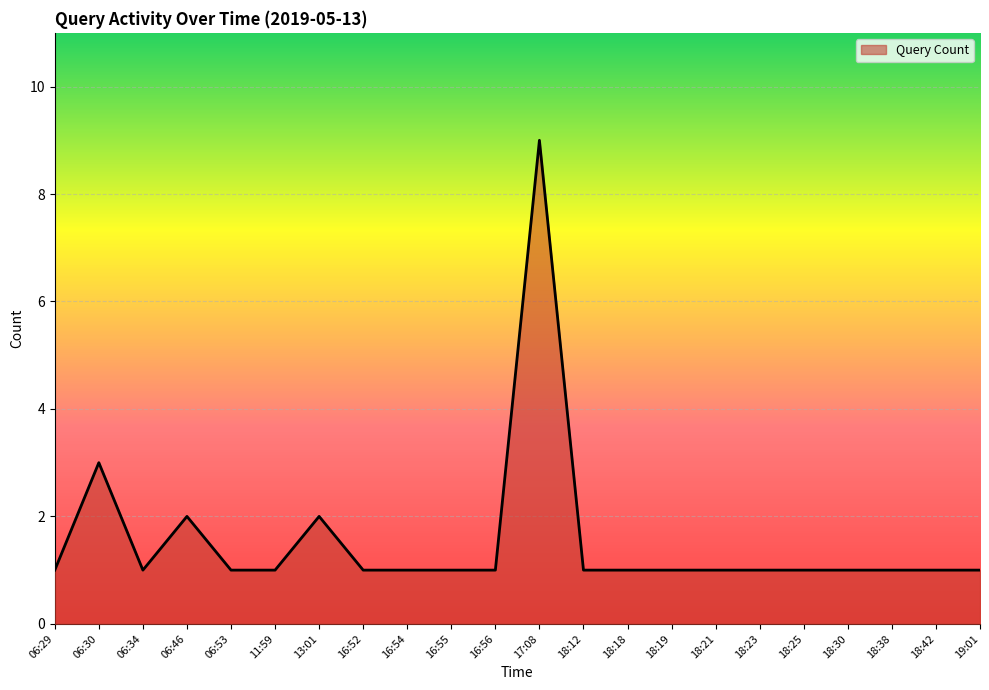

At which category does the chart reach its peak across all series?

17:08